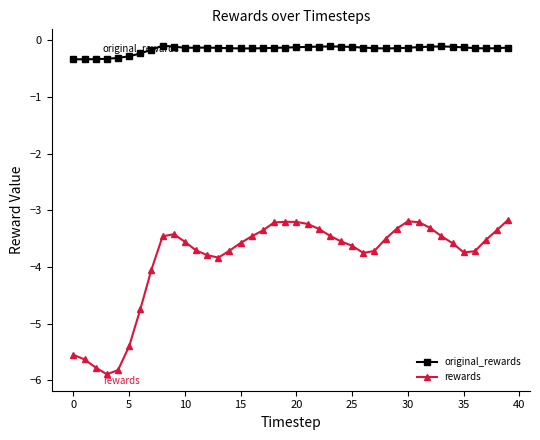

What is the smallest value displayed?

-5.9